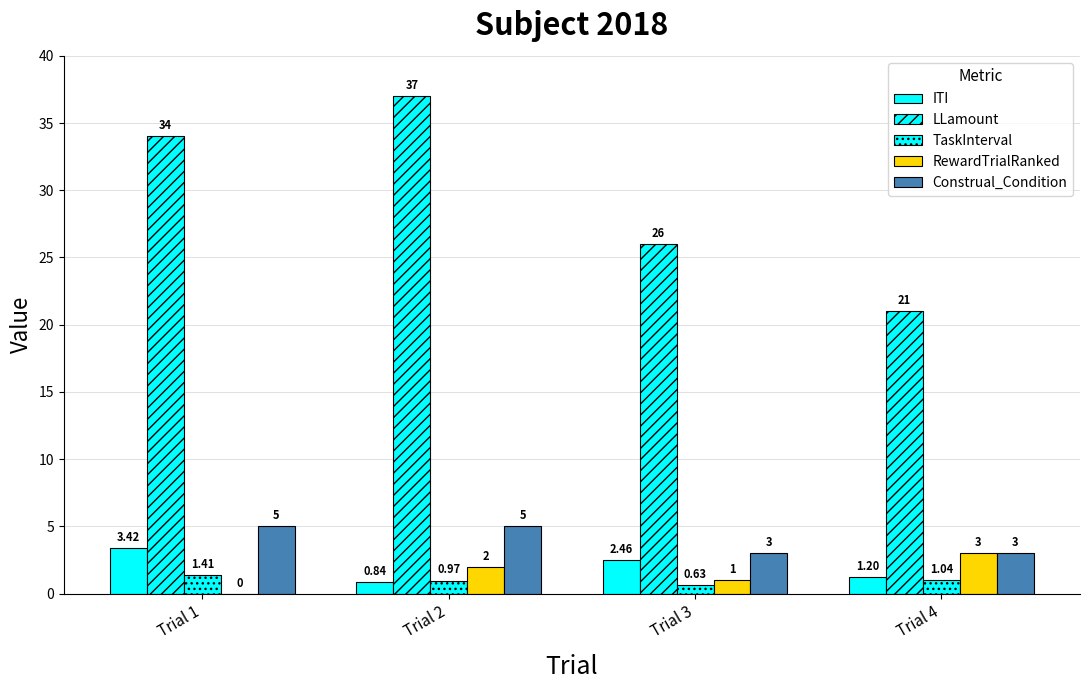

Count the LLamount values in the range 26 to 37.

3